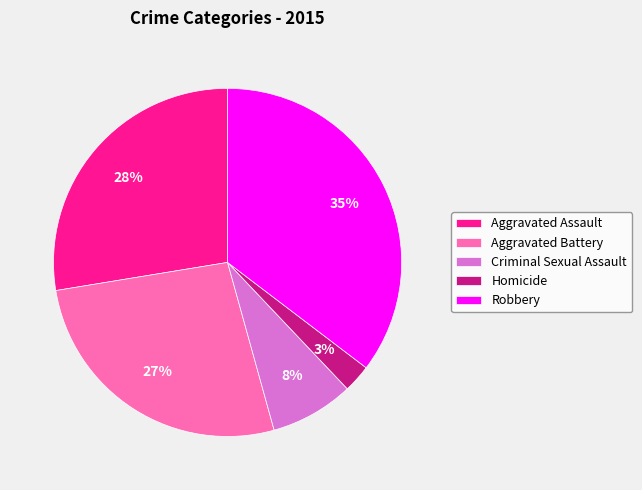

Is Aggravated Battery the majority of the pie?

No